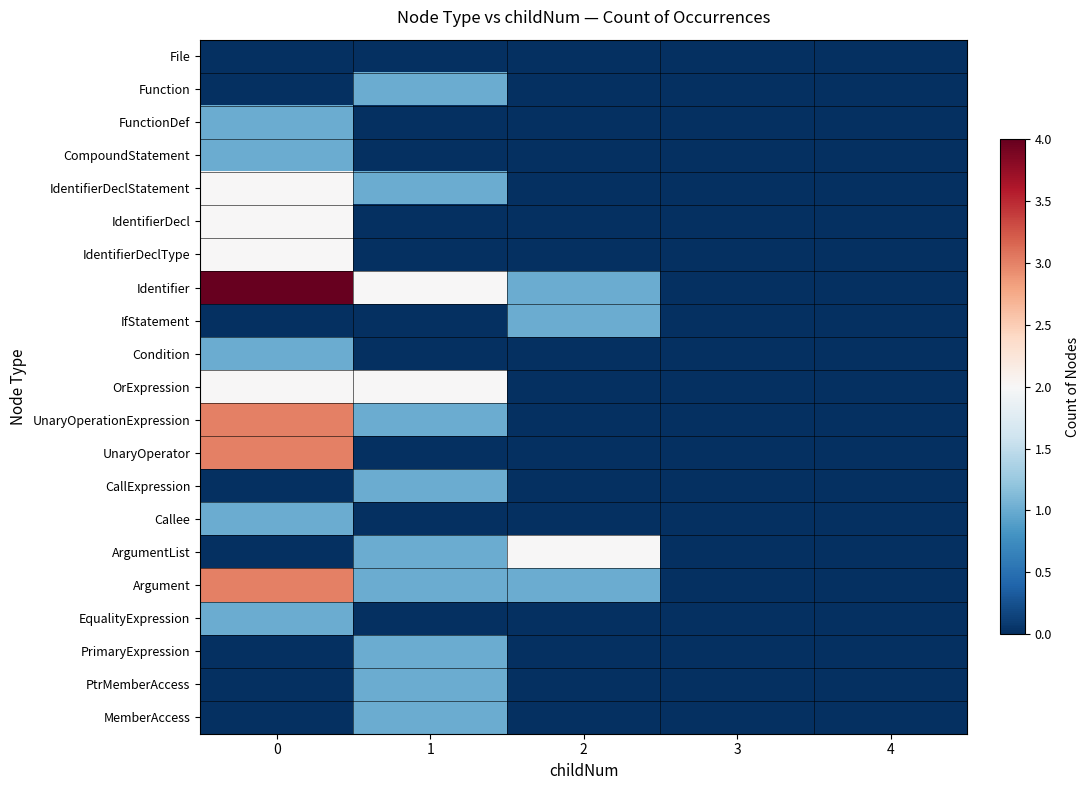

List the series in order of their peak value, lowest first.

File, Function, FunctionDef, CompoundStatement, IfStatement, Condition, CallExpression, Callee, EqualityExpression, PrimaryExpression, PtrMemberAccess, MemberAccess, IdentifierDeclStatement, IdentifierDecl, IdentifierDeclType, OrExpression, ArgumentList, UnaryOperationExpression, UnaryOperator, Argument, Identifier